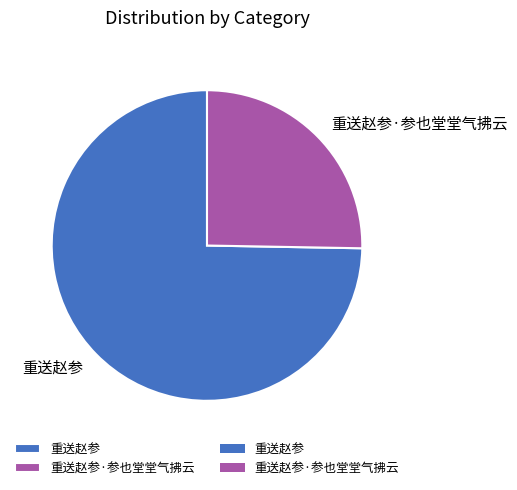

Does 重送赵参·参也堂堂气拂云 represent more than half of the total?

No